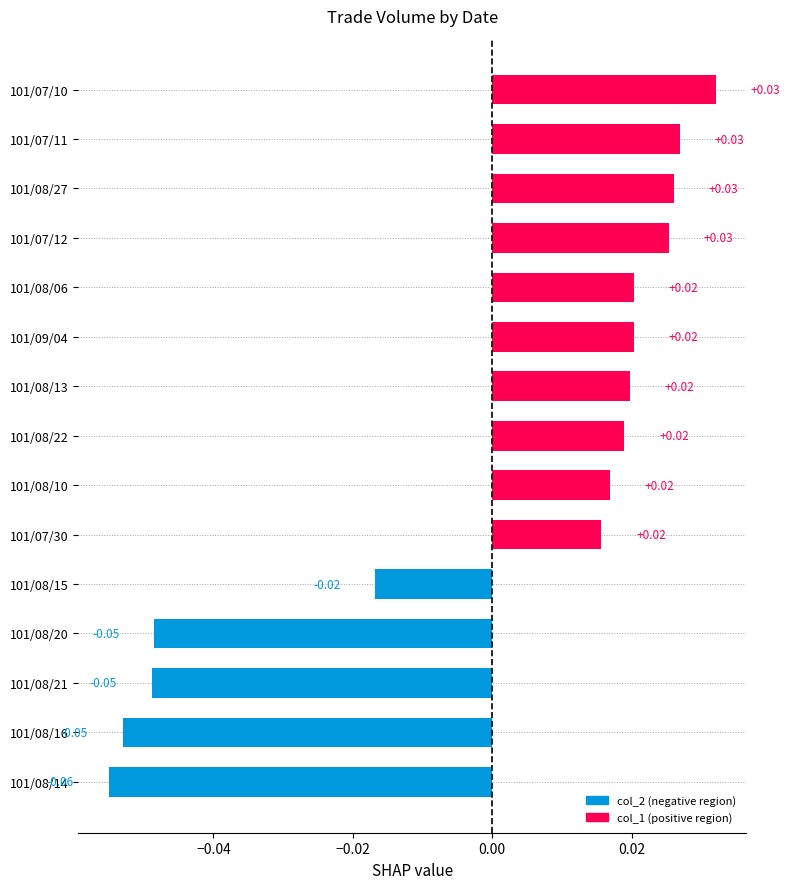

Are the bars grouped side by side (vs. stacked)?

No